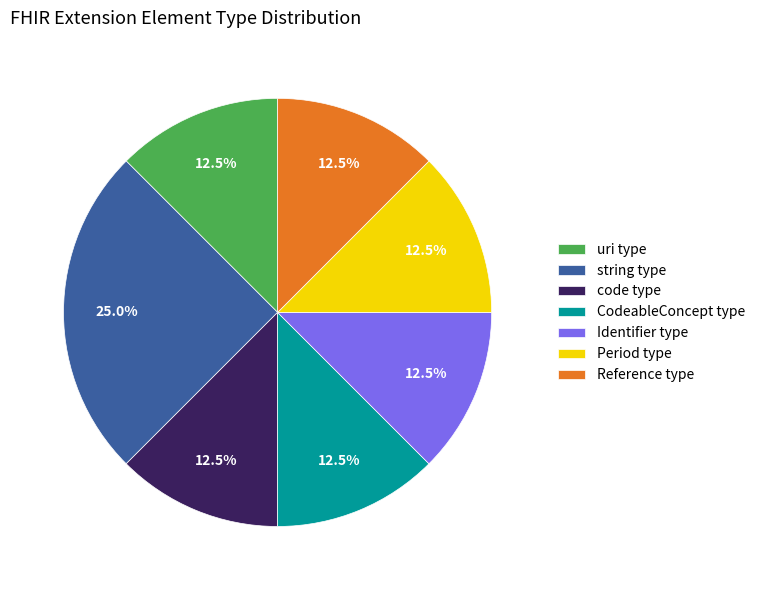

What is the ratio of the value at Period type to the value at uri type?

1.0